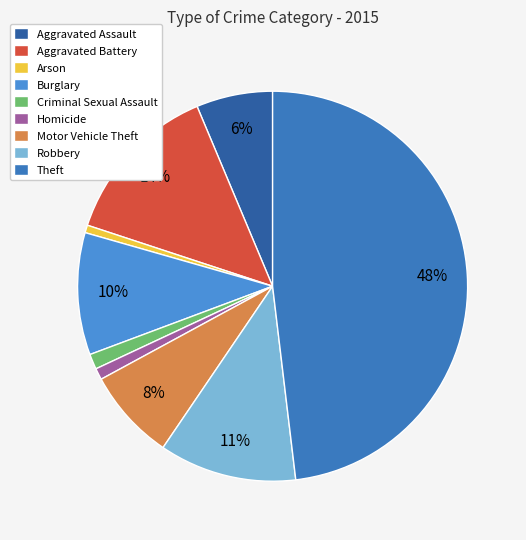

Rank the categories by value from lowest to highest.

Arson, Homicide, Criminal Sexual Assault, Aggravated Assault, Motor Vehicle Theft, Burglary, Robbery, Aggravated Battery, Theft